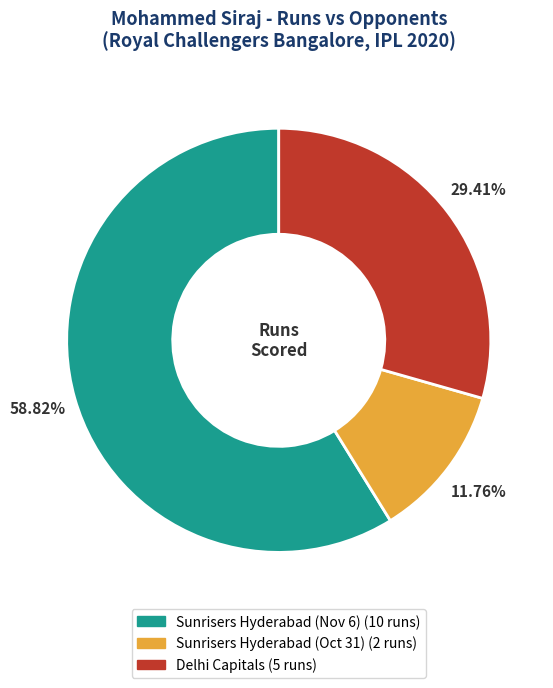

What percentage is the Sunrisers Hyderabad (Nov 6) slice, to the nearest percent?

59%